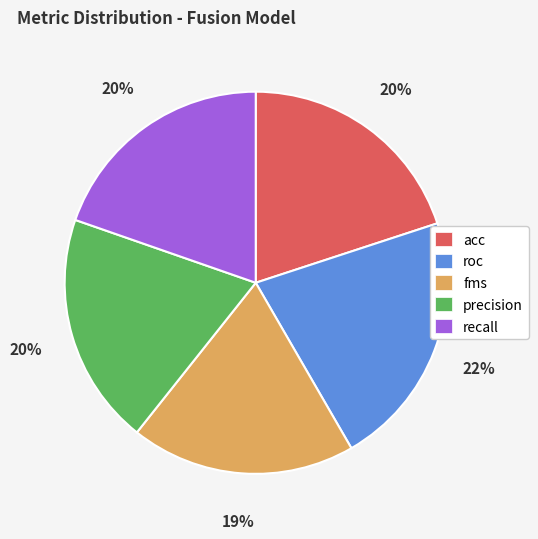

The roc slice represents 37% of the pie. True or false?

False